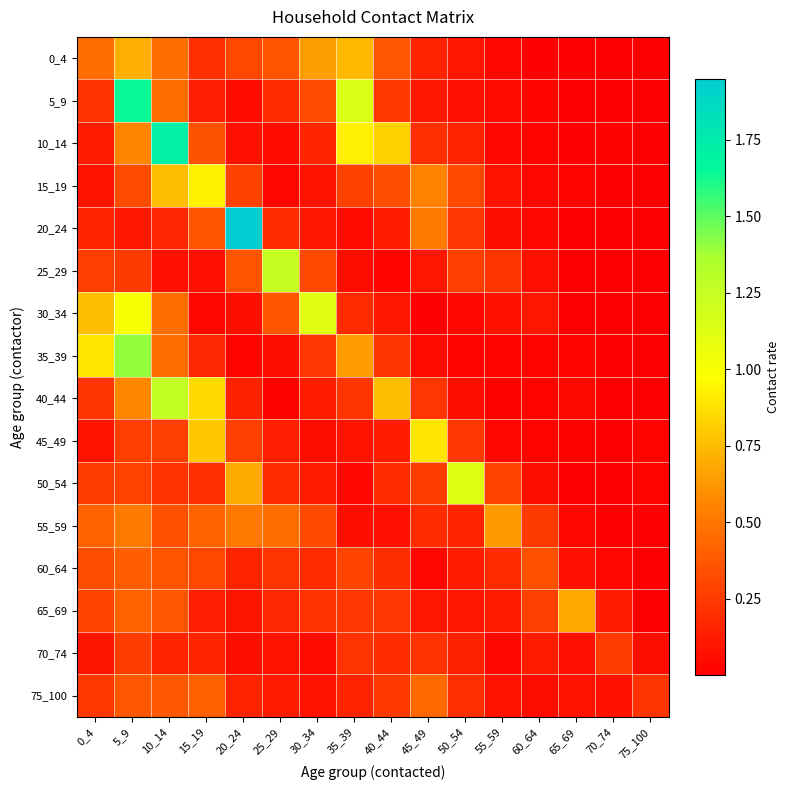

What is the total value across all series at 35_39?

5.3